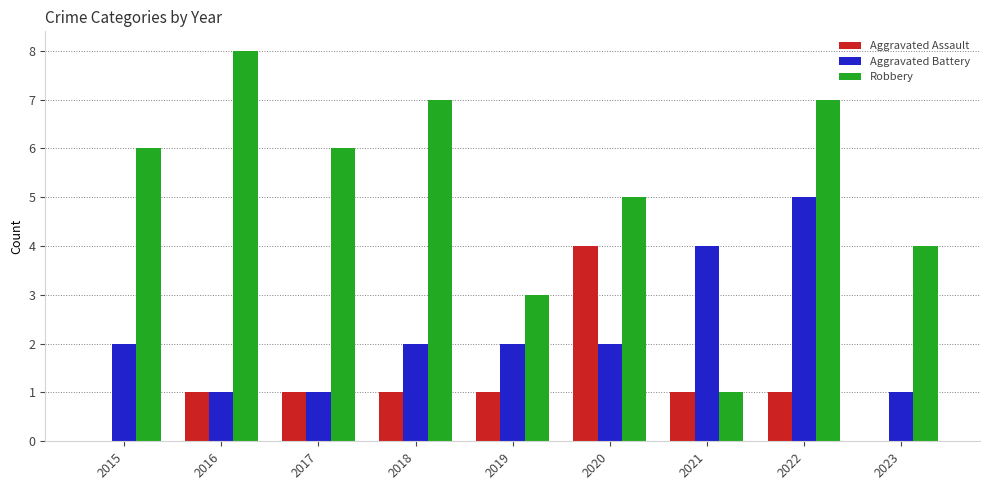

Reading left to right, extract all data points from this chart.

Aggravated Assault: 2015=0	2016=1	2017=1	2018=1	2019=1	2020=4	2021=1	2022=1	2023=0
Aggravated Battery: 2015=2	2016=1	2017=1	2018=2	2019=2	2020=2	2021=4	2022=5	2023=1
Robbery: 2015=6	2016=8	2017=6	2018=7	2019=3	2020=5	2021=1	2022=7	2023=4